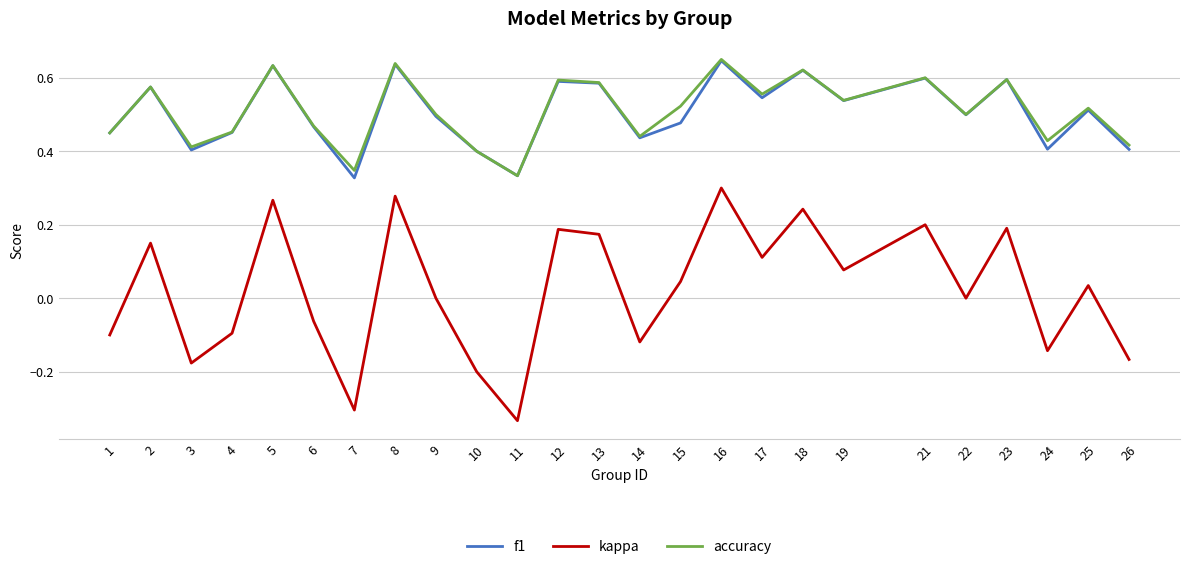

True or false: f1 and kappa intersect in this chart.

False